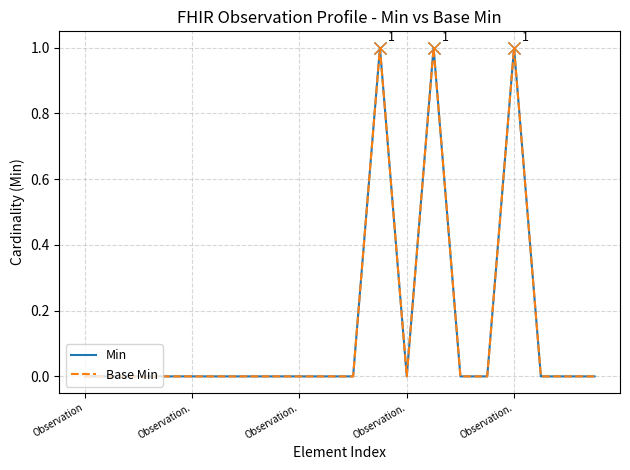

At how many categories does at least one series exceed 0?

3